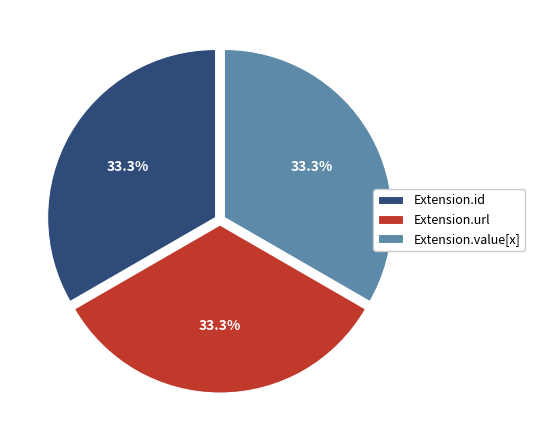

To the nearest percent, what is the difference between the Extension.url and Extension.id slice percentages?

0%